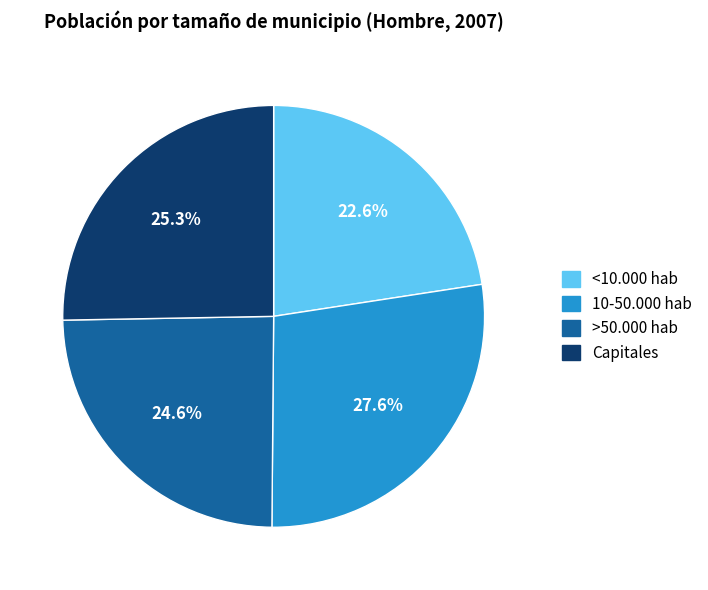

To the nearest percent, what is the difference between the largest and smallest slice percentages?

5%